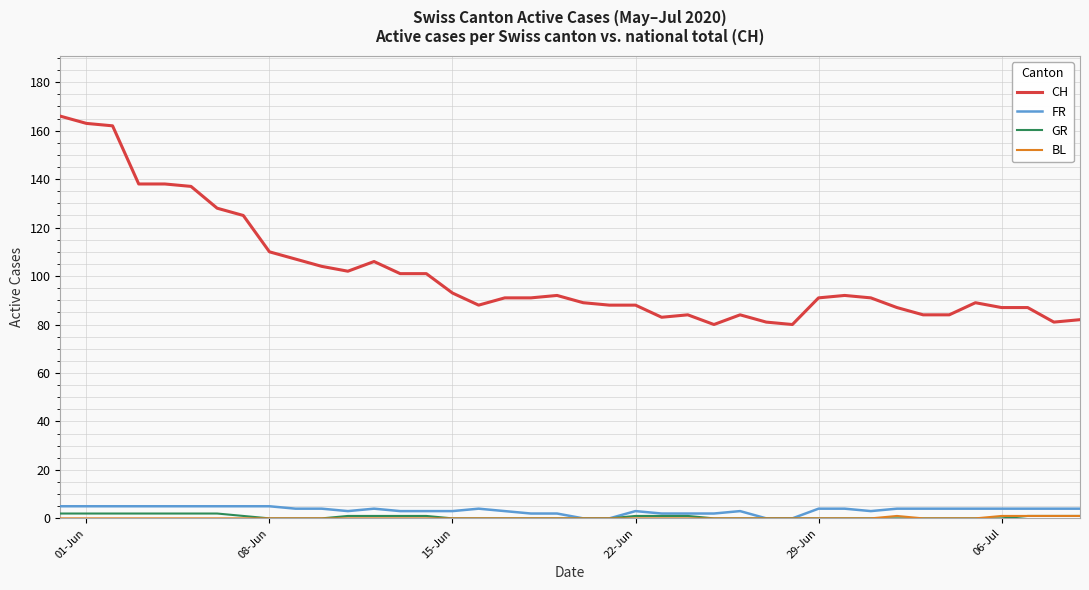

True or false: CH and FR intersect in this chart.

False